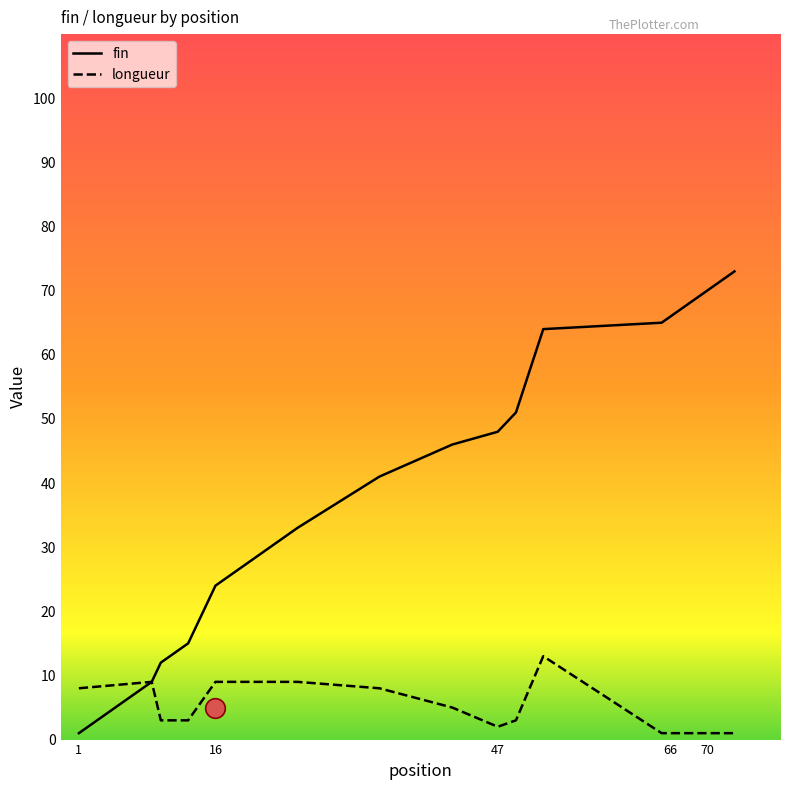

Which series has the largest Y range (max minus min)?

fin